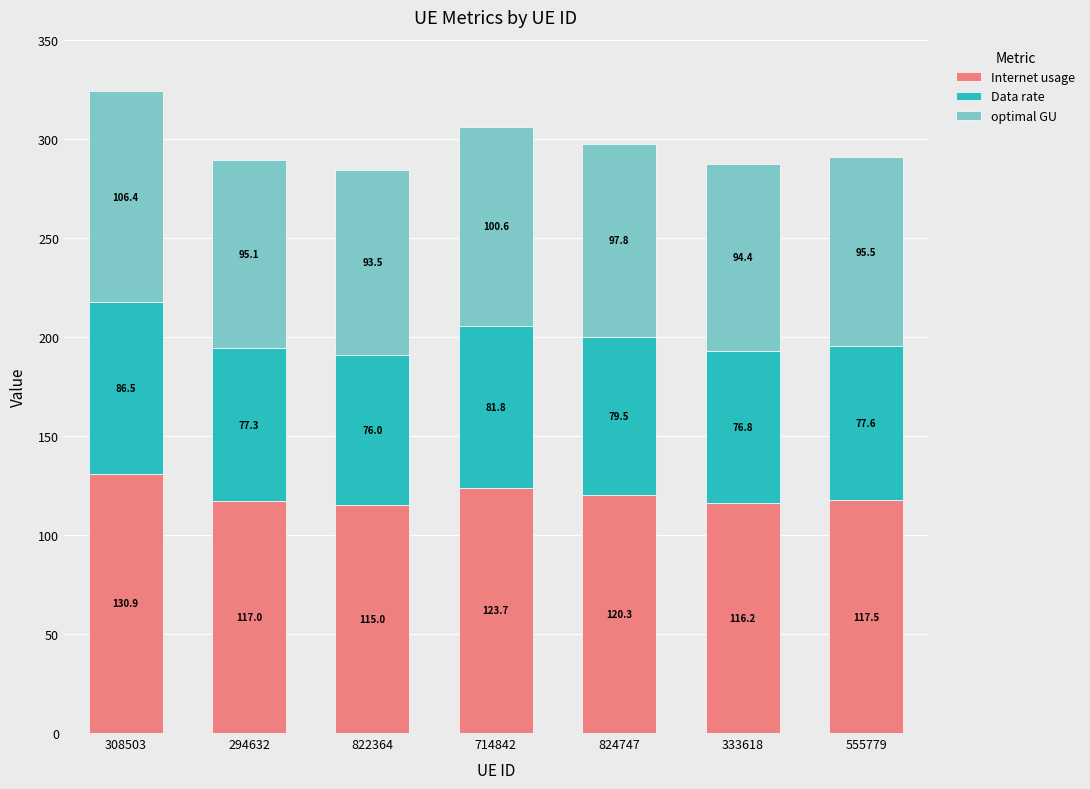

Are the bars horizontal?

No